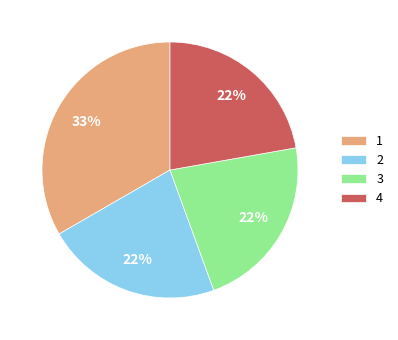

Is there a majority slice in this chart?

No